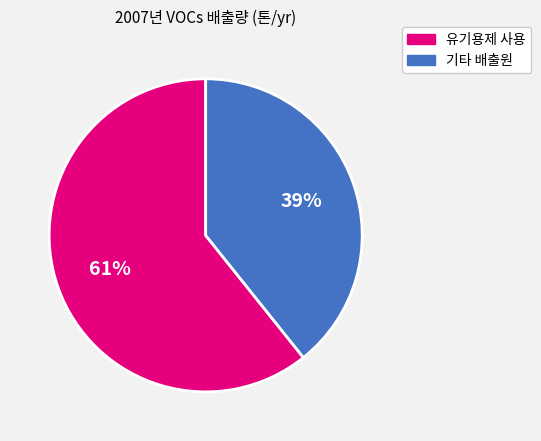

Is there a majority slice in this chart?

Yes